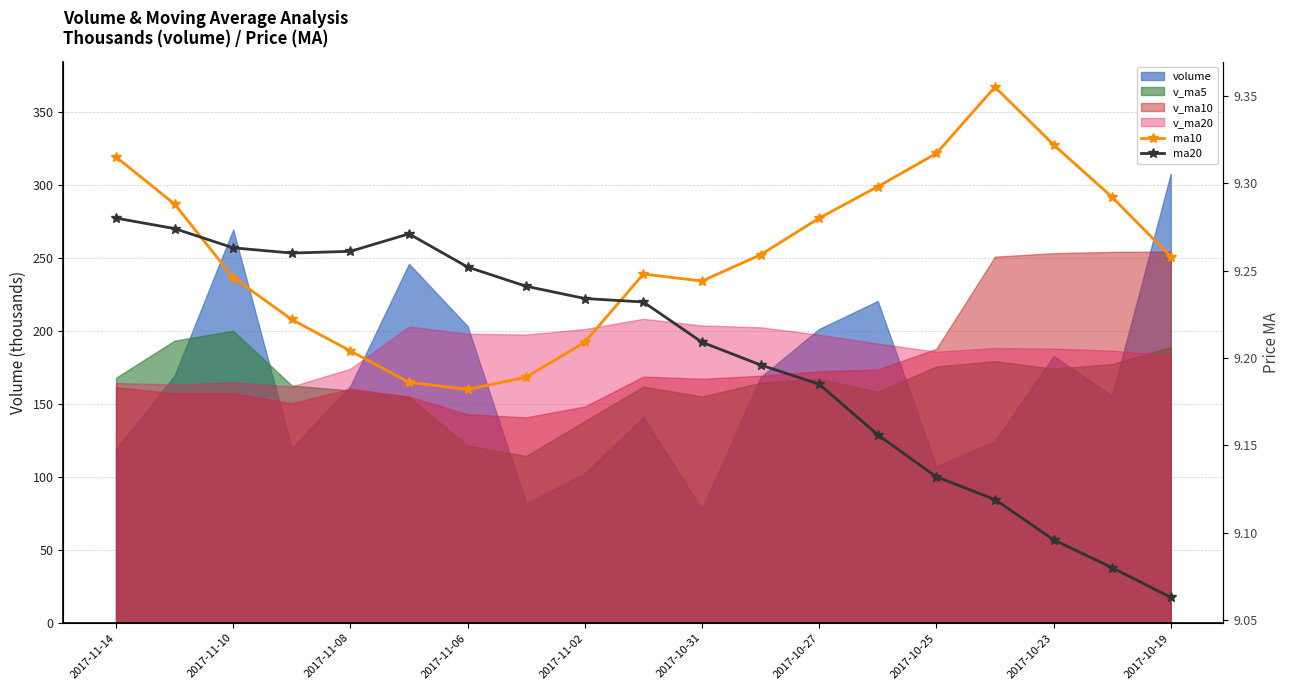

Reading left to right, transcribe all the data shown in this chart.

ma10: 9.3	9.3	9.2	9.2	9.2	9.2	9.2	9.2	9.2	9.2	9.2	9.3	9.3	9.3	9.3	9.4	9.3	9.3	9.3
ma20: 9.3	9.3	9.3	9.3	9.3	9.3	9.3	9.2	9.2	9.2	9.2	9.2	9.2	9.2	9.1	9.1	9.1	9.1	9.1